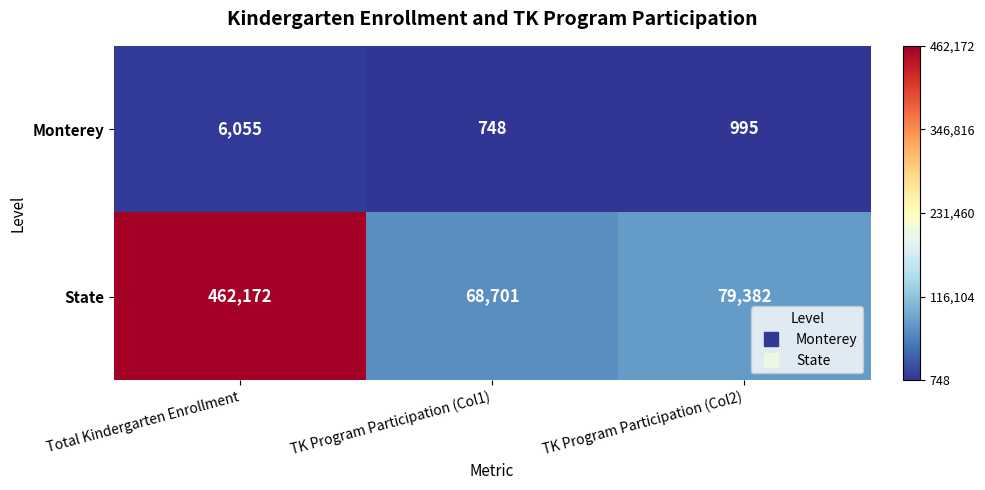

Reading left to right, list all the values displayed in this chart.

Monterey: 6055	748	995
State: 462172	68701	79382